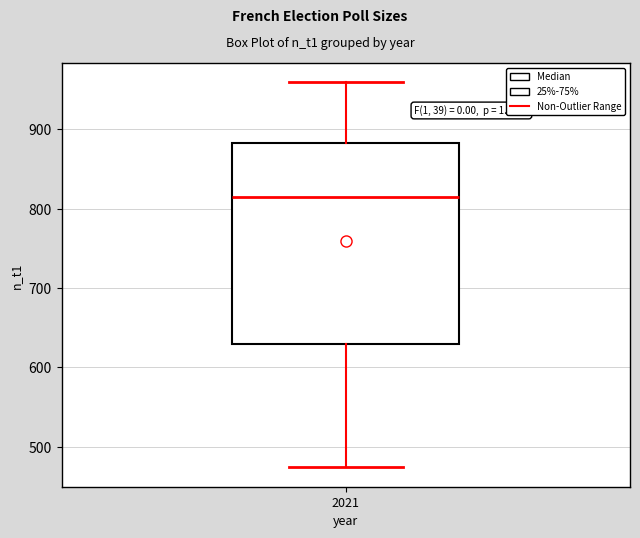

Where is the lower edge of the box at x = 2021 on the y-axis? The values are not printed on the chart, so give them approximately, as read against the axis.

630